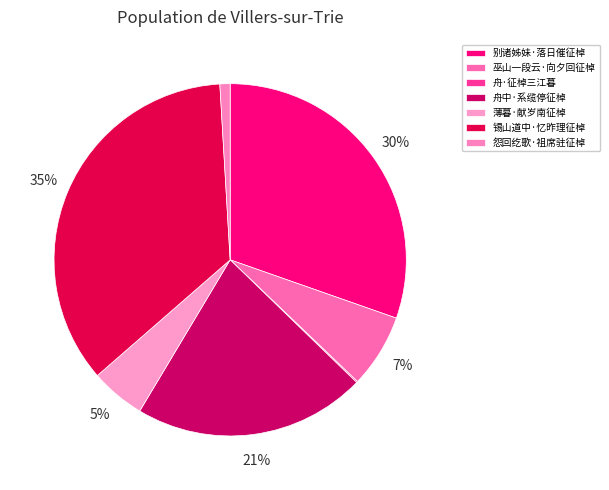

Combined, what portion of the pie is 怨回纥歌·祖席驻征棹 and 薄暮·献岁南征棹?

6.0%